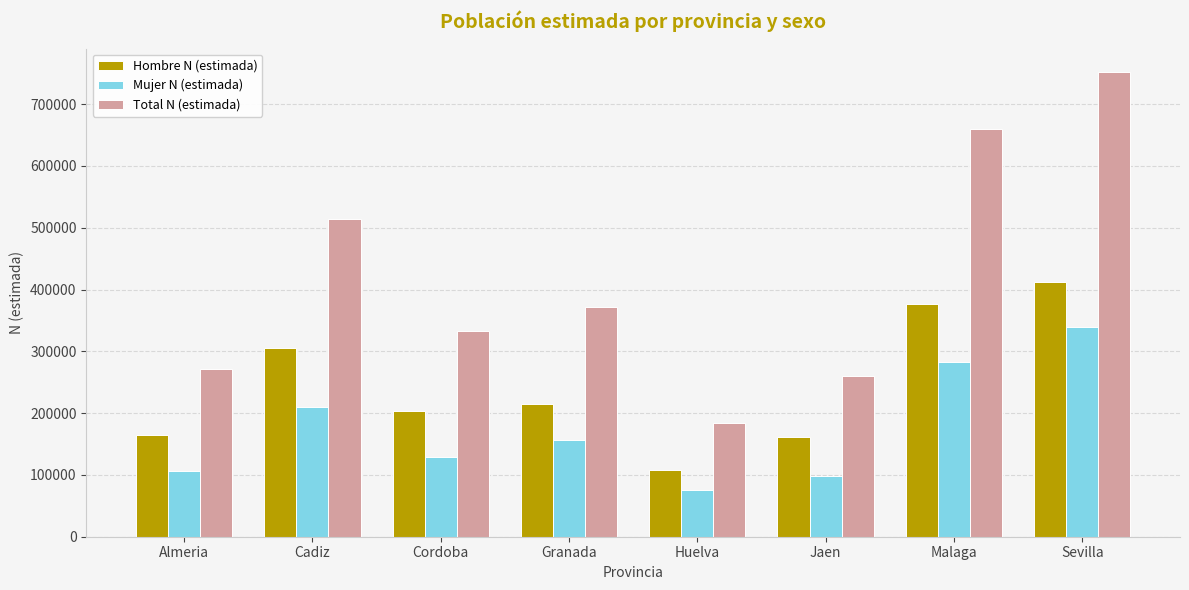

What position from the right is Sevilla?

1